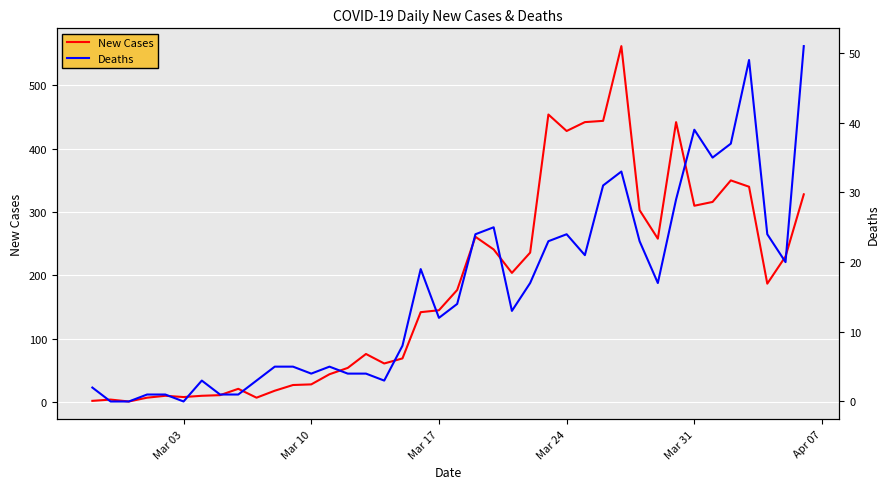

The New Cases series shows 123 at Mar 31. True or false?

False